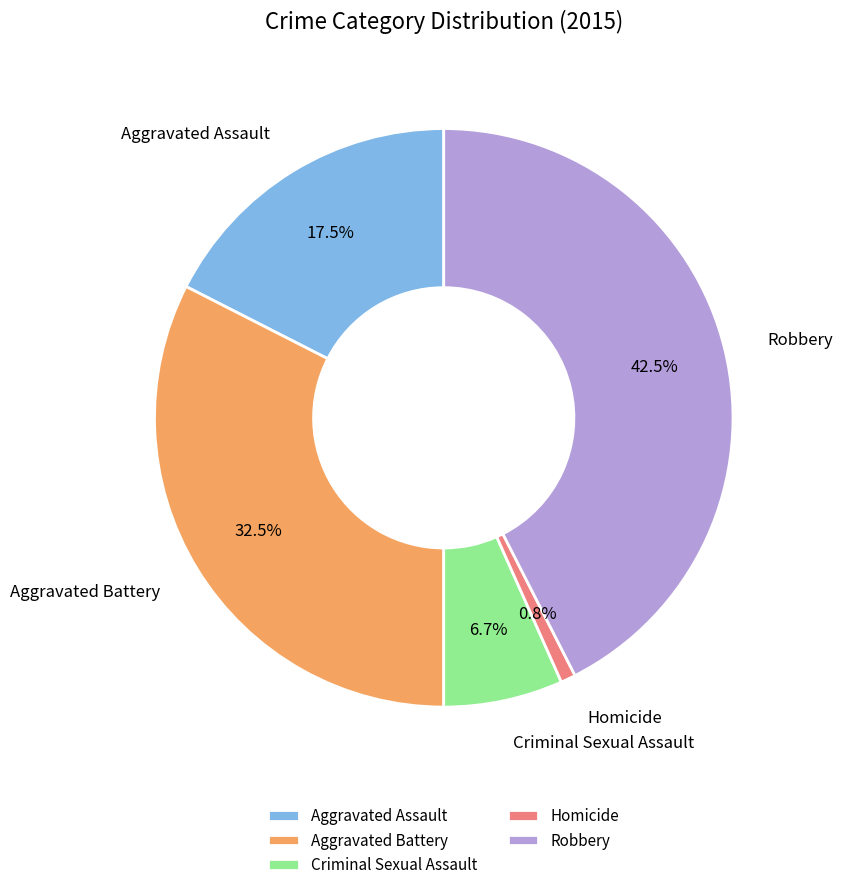

To the nearest percent, what is the difference between the largest and smallest slice percentages?

42%